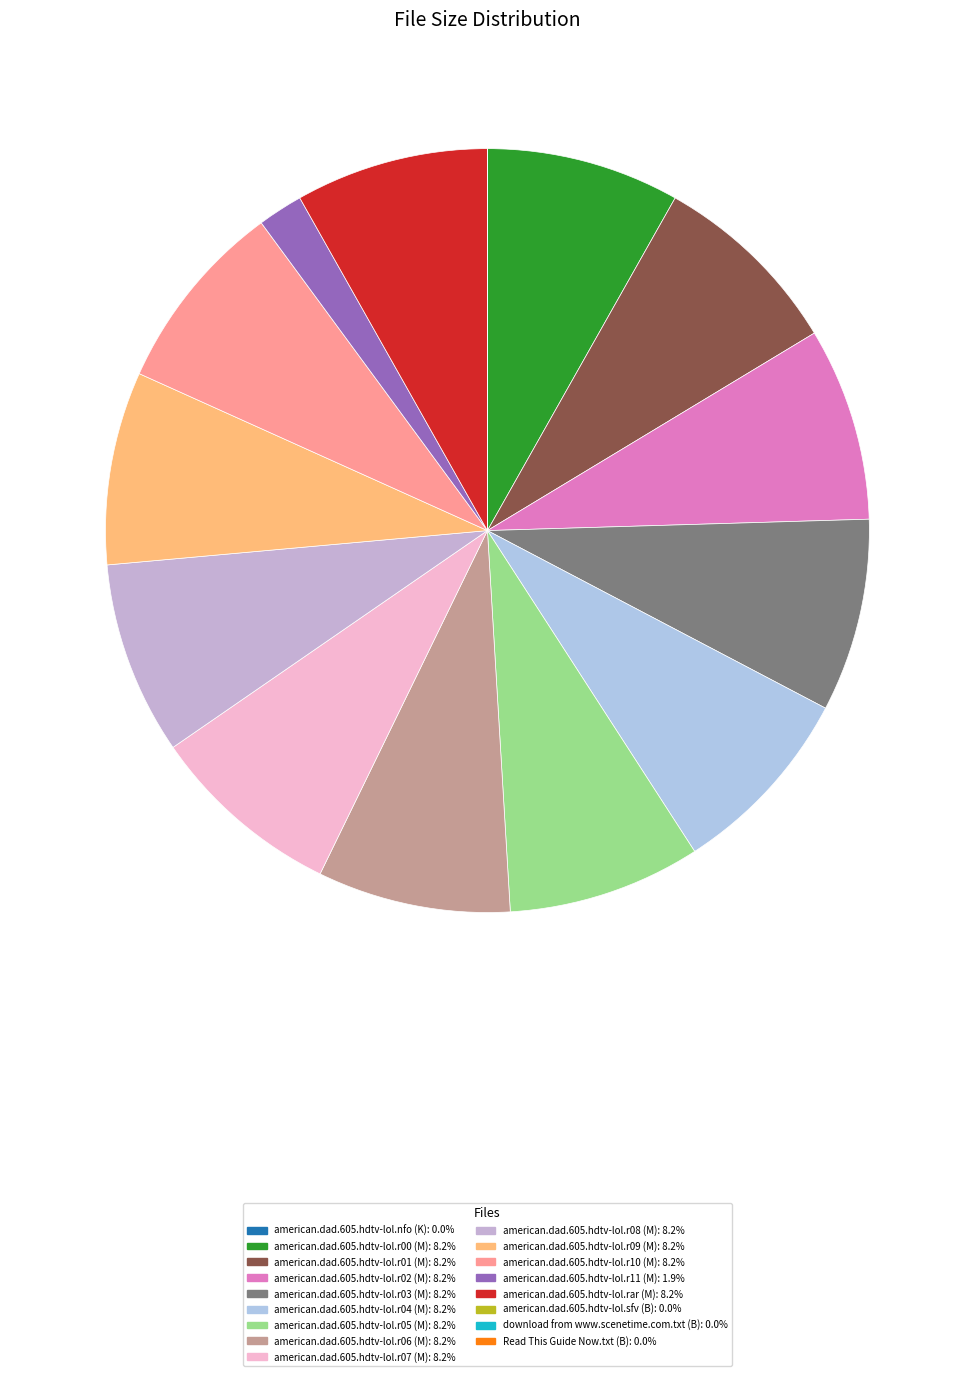

Is american.dad.605.hdtv-lol.r10 (M) the majority of the pie?

No